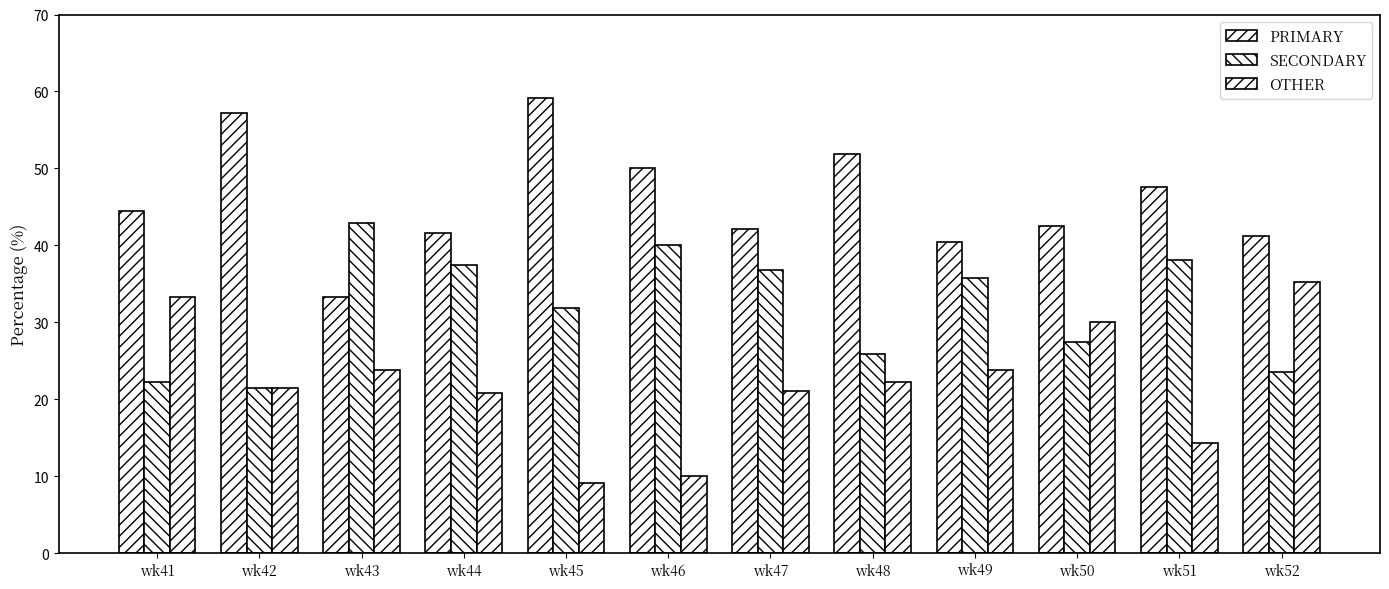

What is the difference between the second highest and second lowest values in the OTHER series?

23.3